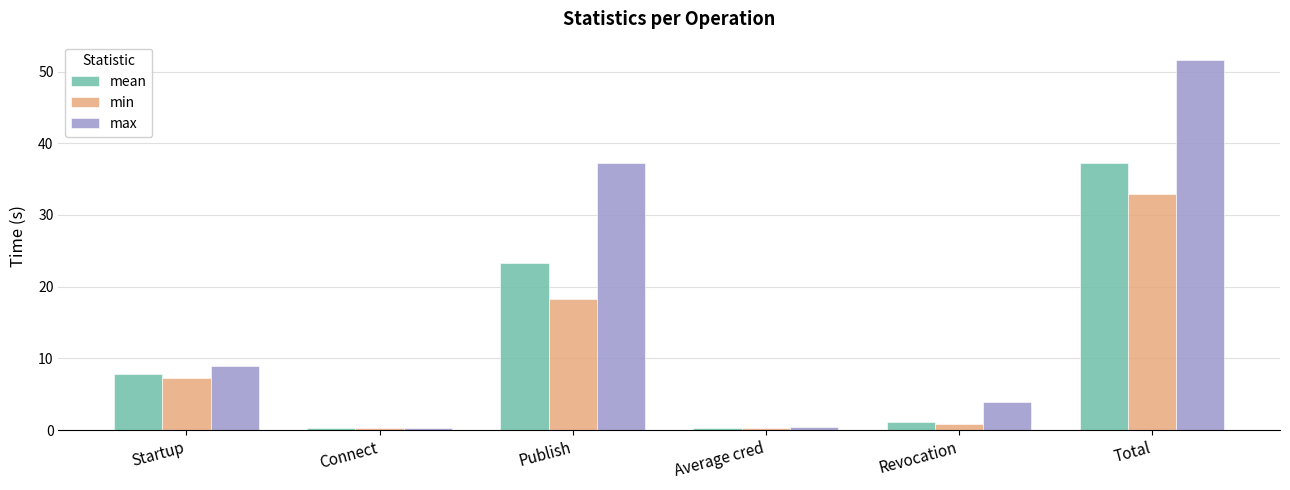

Which series has the largest total across all categories?

max